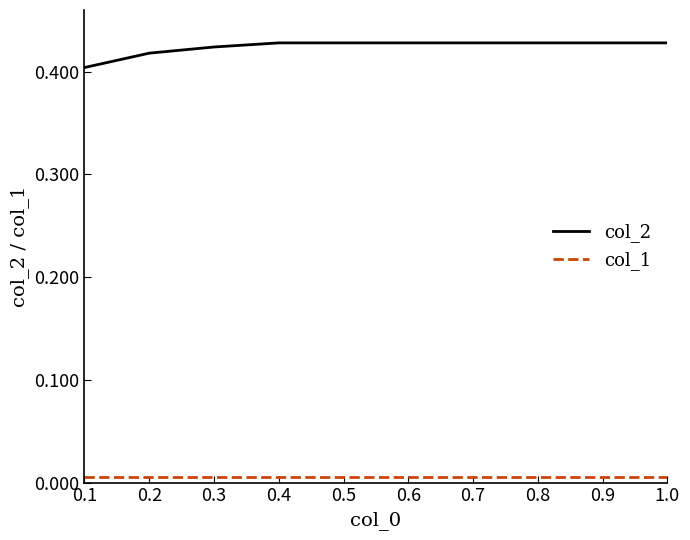

What are all the series names shown in the legend?

col_2, col_1